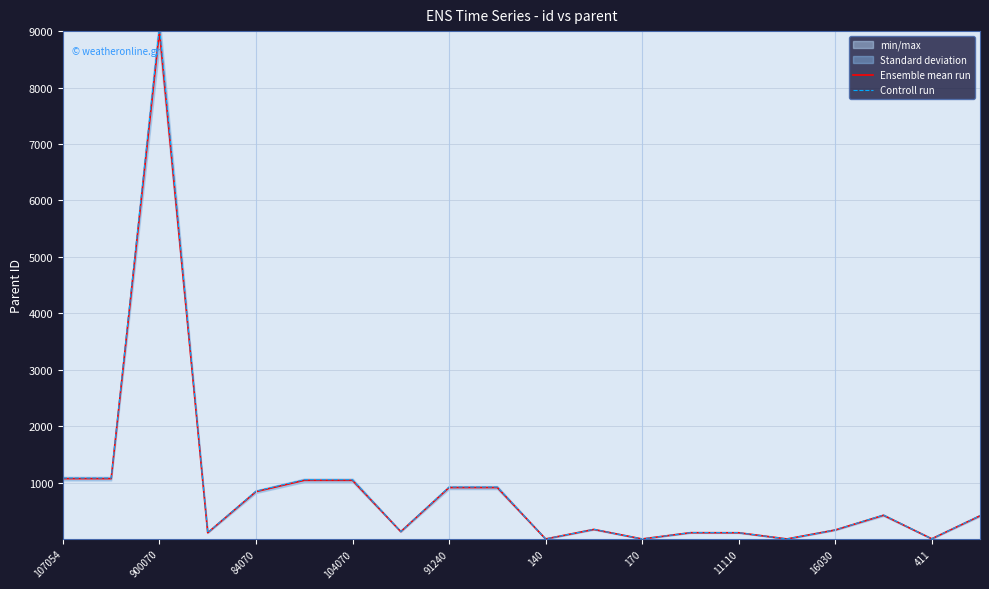

Does the chart display data point markers on the line(s)?

No